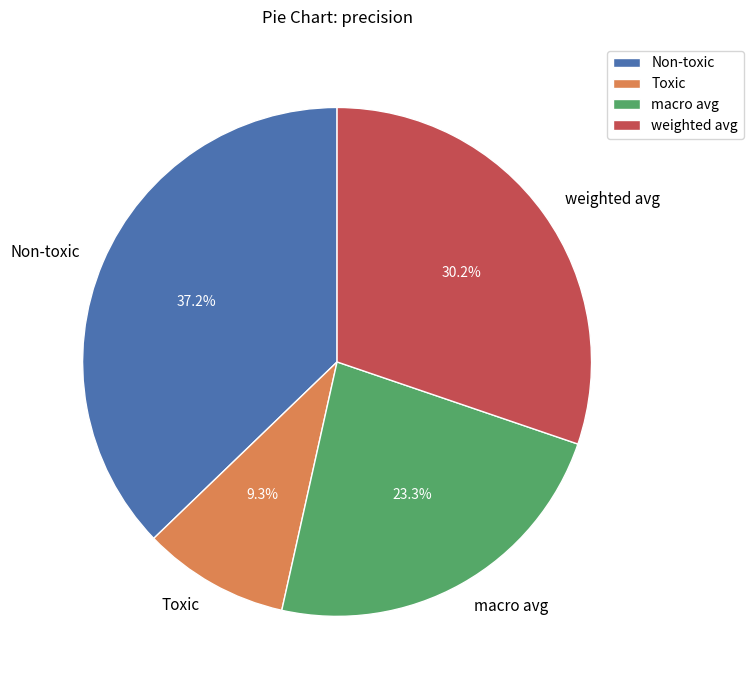

How many slices are in this pie chart?

4